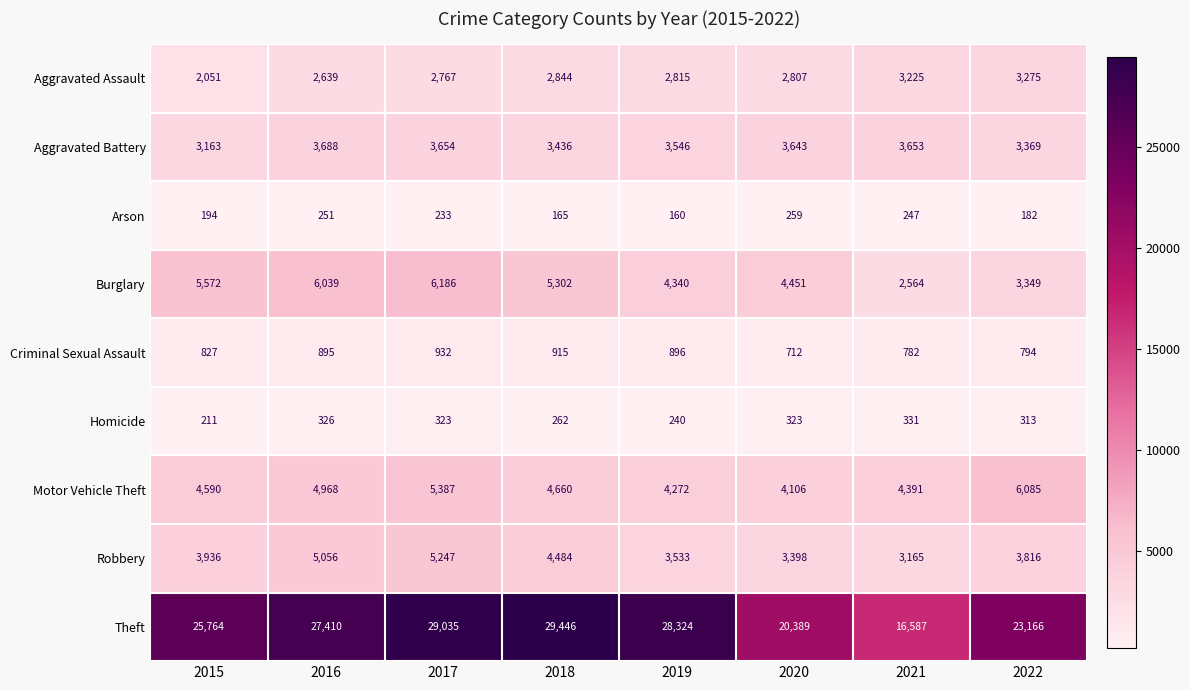

At how many categories does at least one series exceed 9289?

8